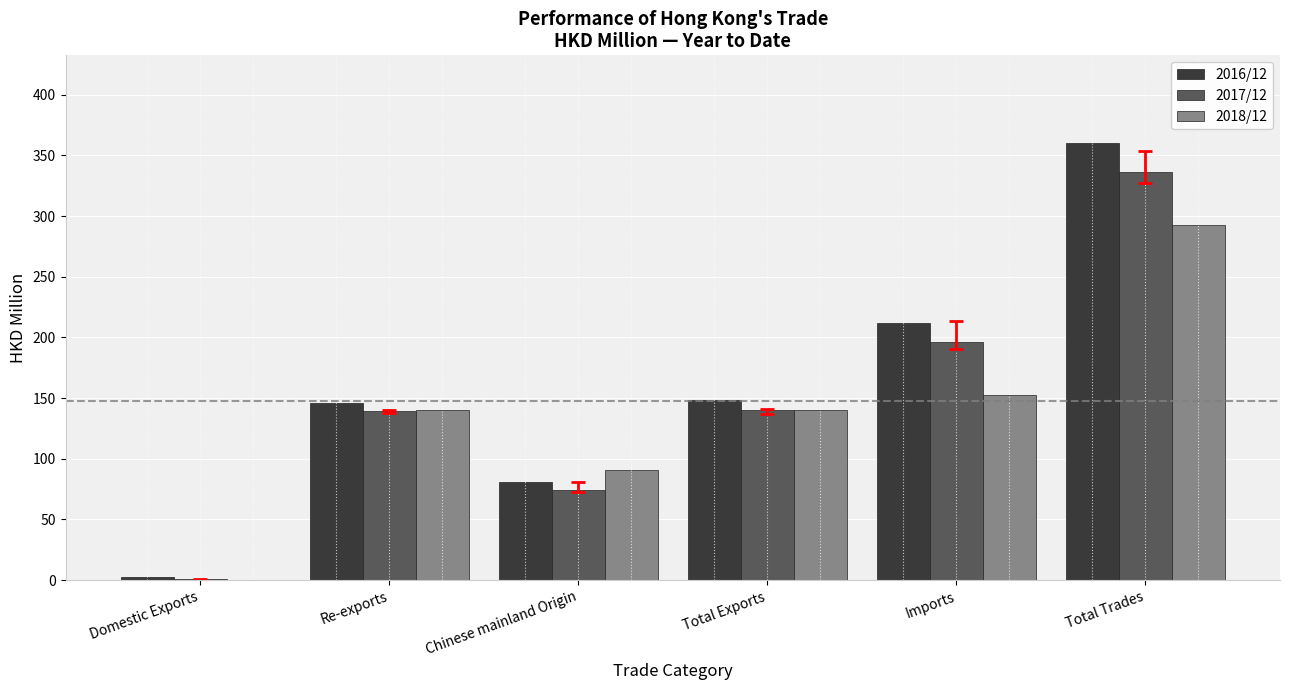

At which label is 2017/12 closest to 168?

Total Exports